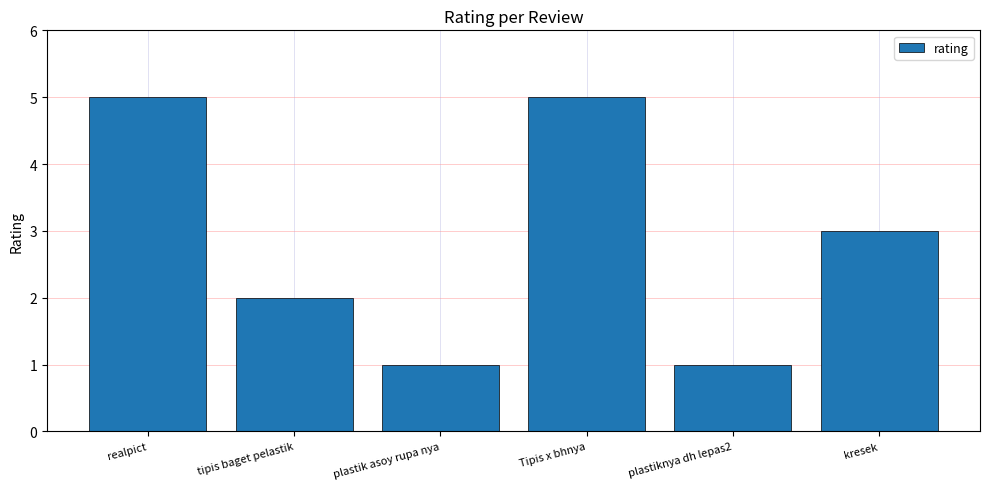

How many bars are there in total?

6